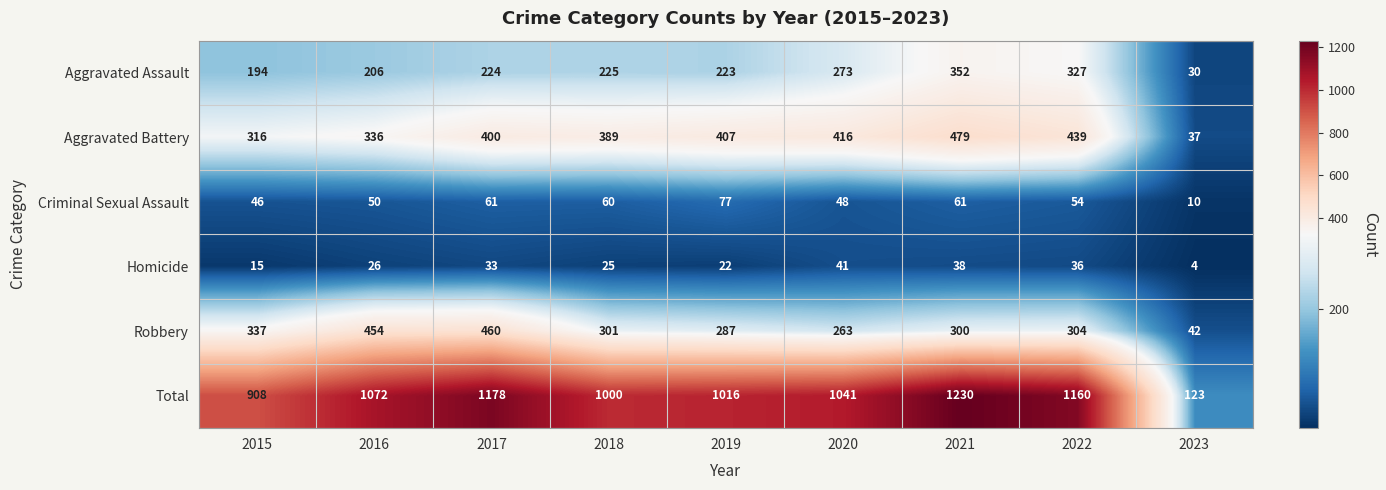

True or false: Homicide has a value of 25 at 2018.

True